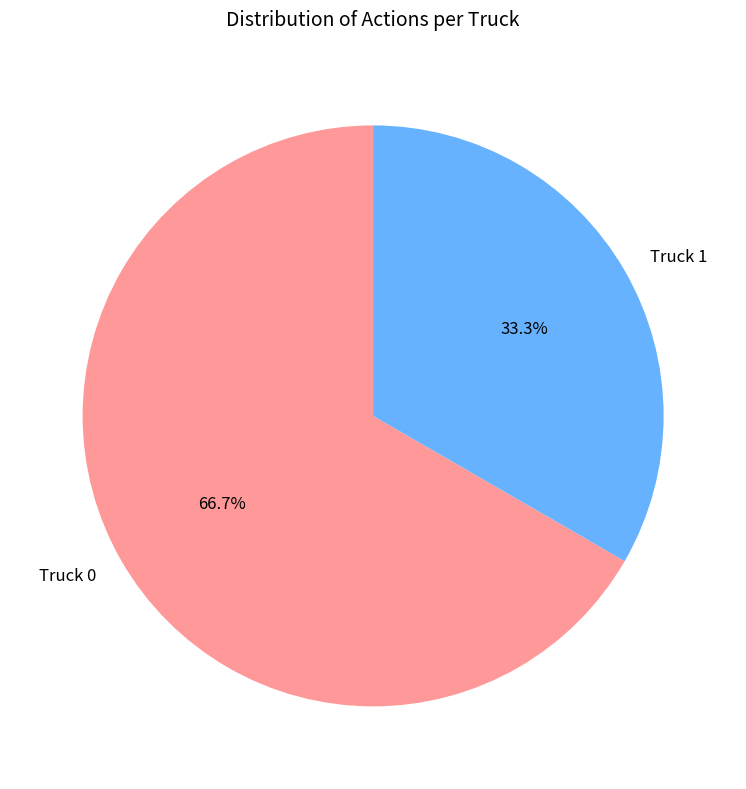

Approximately how many times larger is the value at Truck 1 compared to Truck 0?

0.5